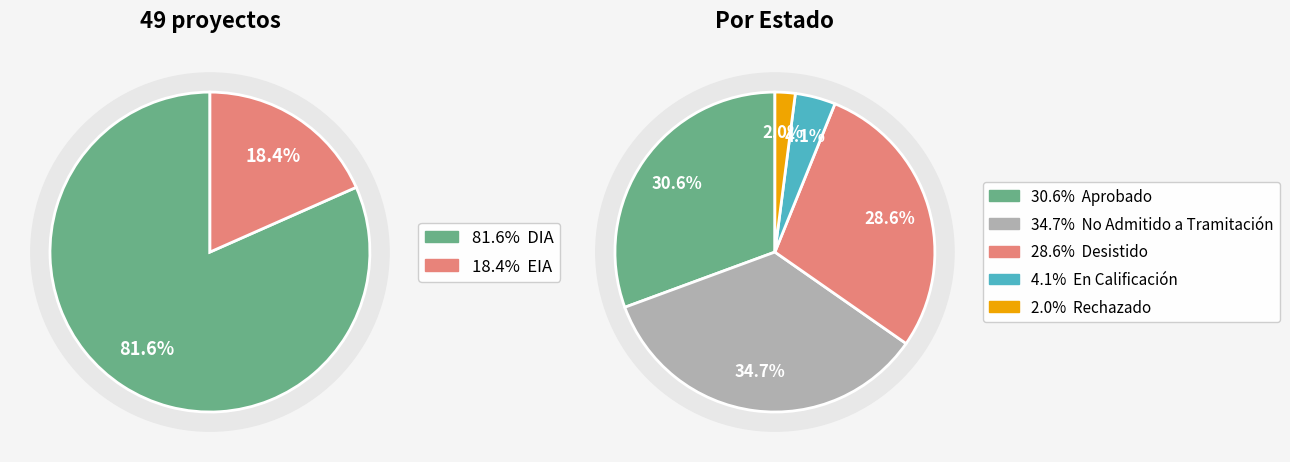

Between EIA and DIA, which is larger?

DIA